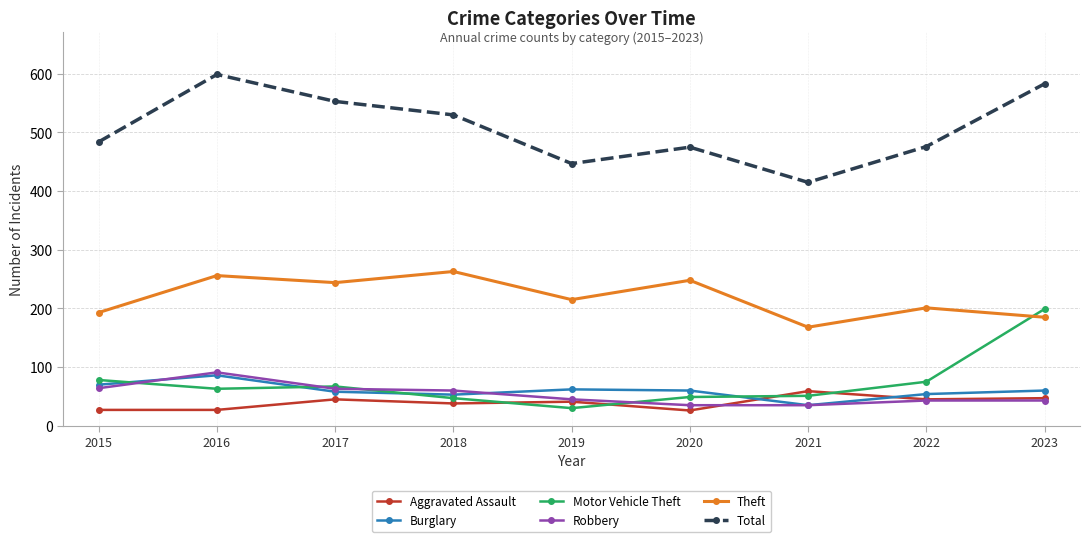

What is the spread (max minus min) of values at 2020?

449